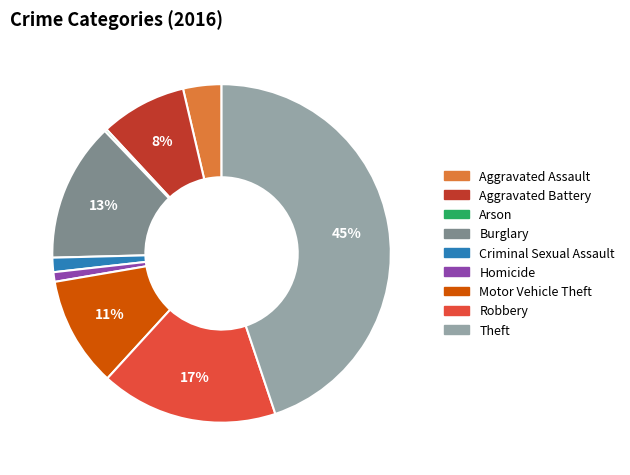

To the nearest percent, what is the difference between the largest and smallest slice percentages?

45%